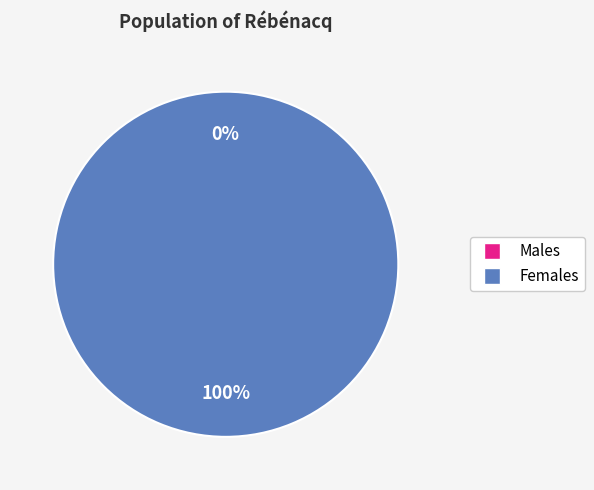

Rank the categories by value from highest to lowest.

1, 0